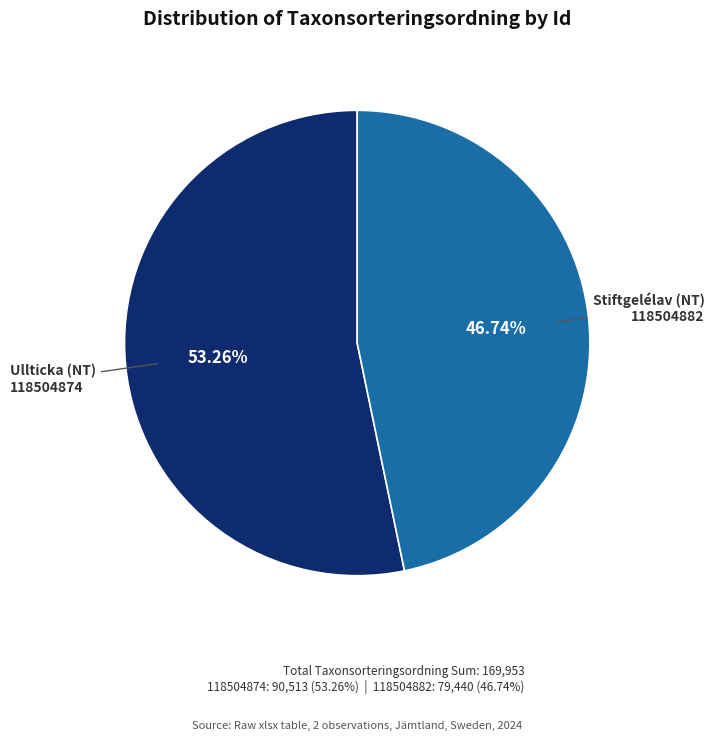

Do Stiftgelélav (NT) and Ullticka (NT) together represent more than half of the pie?

Yes